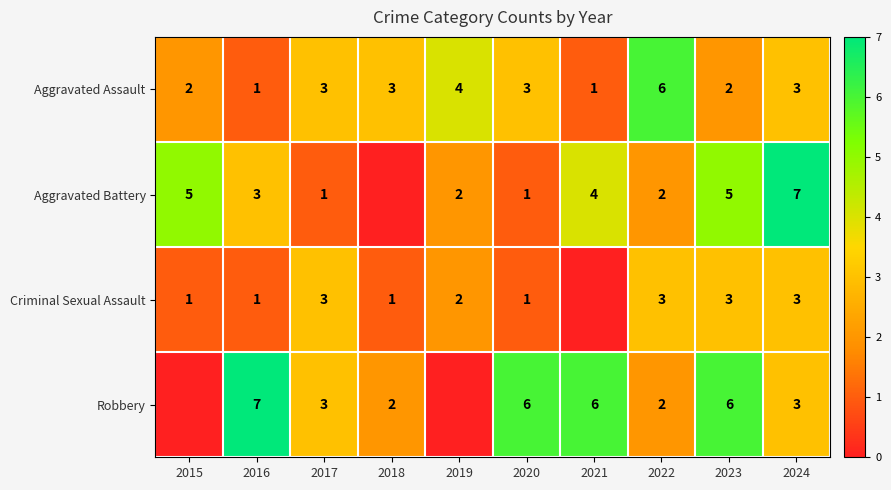

The value of Aggravated Assault at 2022 is 2. True or false?

False